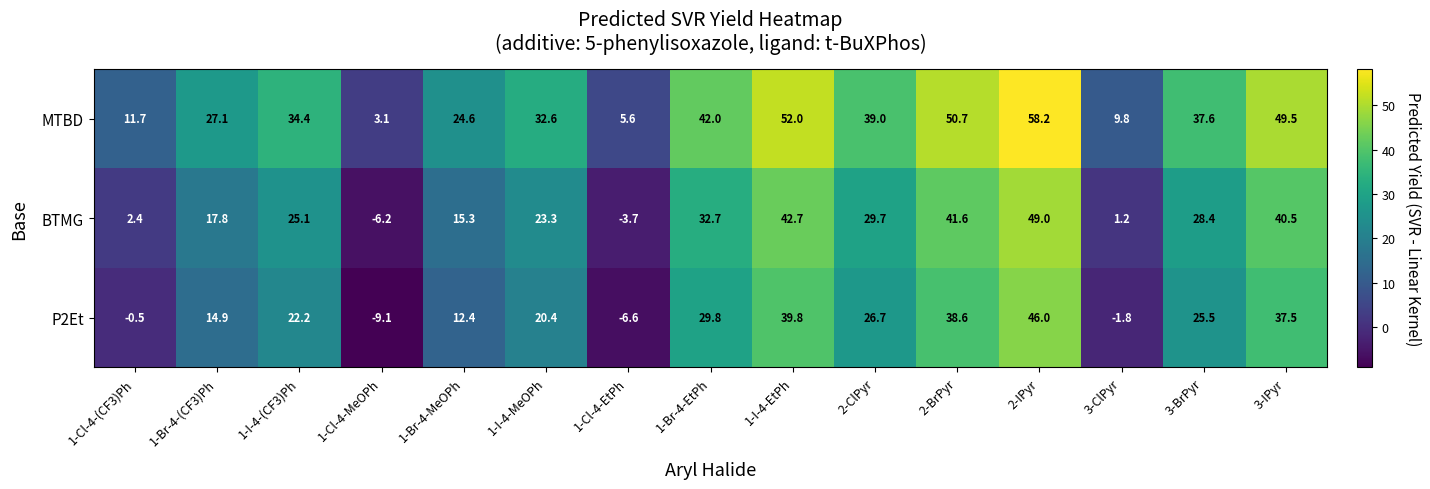

What is the sum of the MTBD values at 1-I-4-EtPh and 3-BrPyr?

89.6